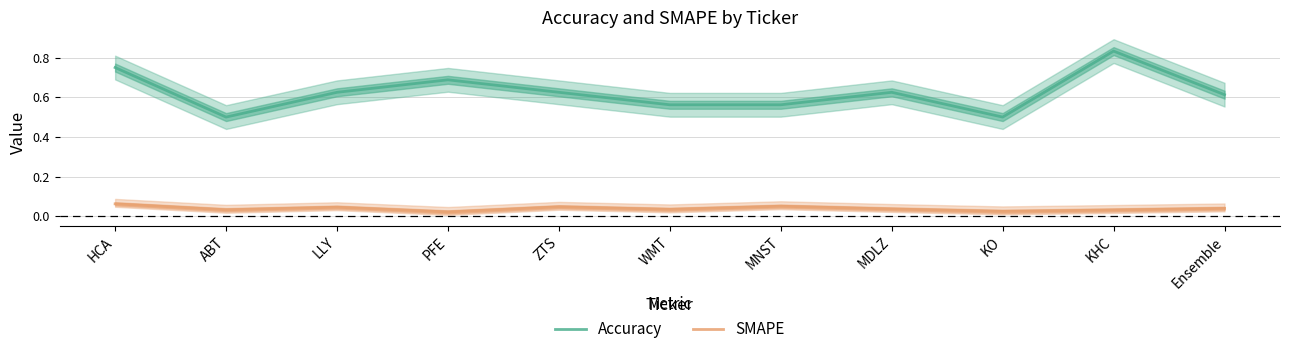

Where is the first local maximum for Accuracy?

PFE